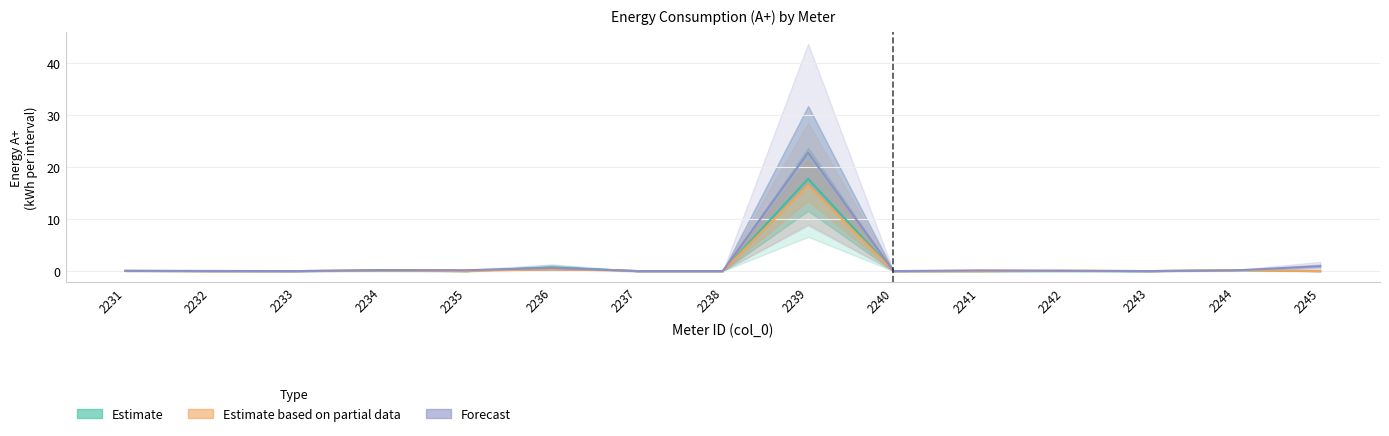

Reading left to right, extract all data points from this chart.

Estimate: 2231=0.0	2232=0.0	2233=0.0	2234=0.1	2235=0.0	2236=0.7	2237=0.0	2238=0.0	2239=17.8	2240=0.0	2241=0.0	2242=0.0	2243=0.0	2244=0.1	2245=0.0
Estimate based on partial data: 2231=0.0	2232=0.0	2233=0.0	2234=0.1	2235=0.0	2236=0.4	2237=0.0	2238=0.0	2239=16.6	2240=0.0	2241=0.0	2242=0.1	2243=0.0	2244=0.2	2245=0.0
Forecast: 2231=0.0	2232=0.0	2233=0.0	2234=0.2	2235=0.2	2236=0.6	2237=0.0	2238=0.0	2239=22.8	2240=0.0	2241=0.1	2242=0.1	2243=0.0	2244=0.1	2245=0.9